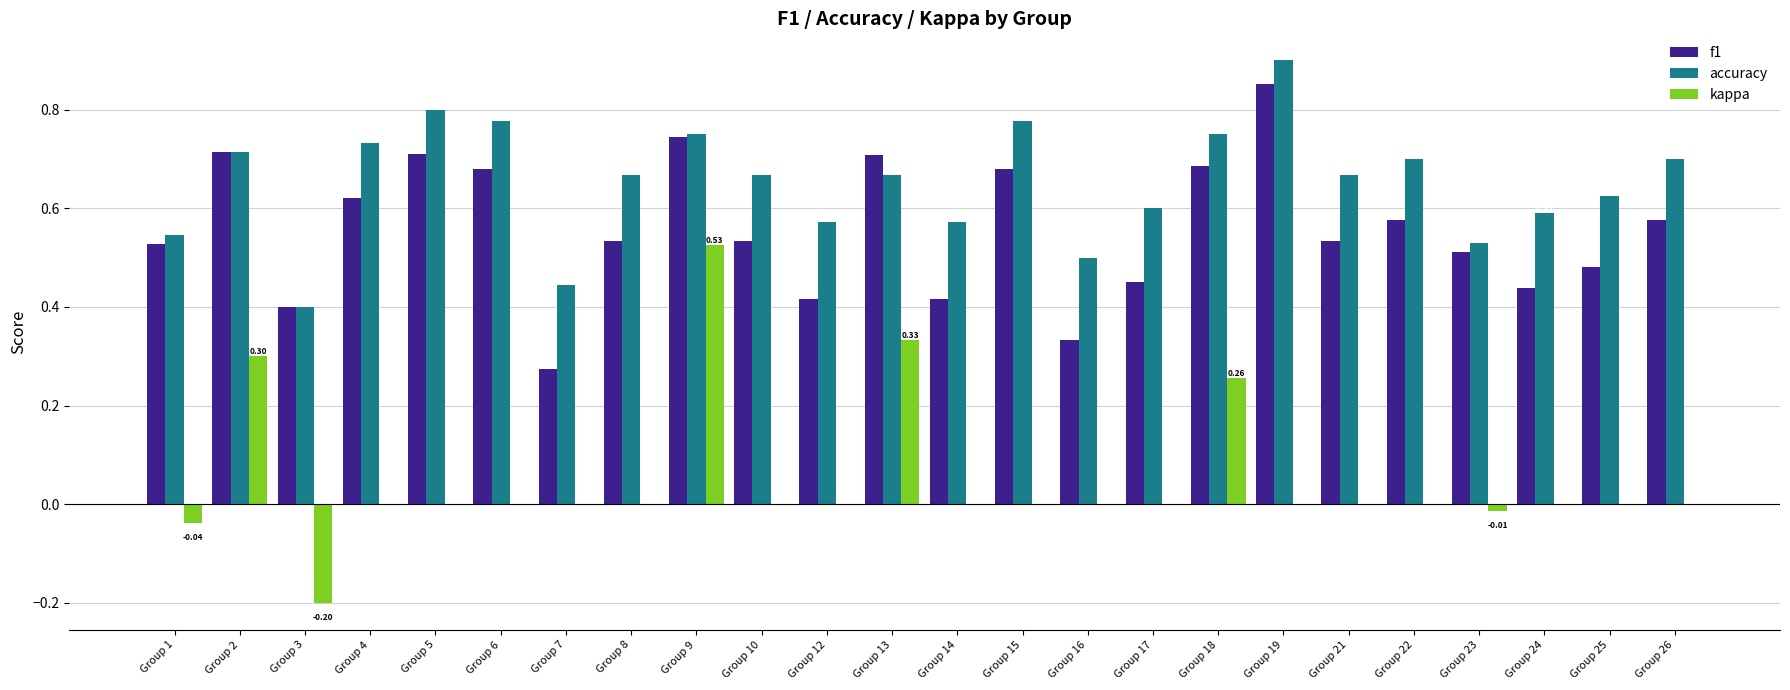

Does the chart contain stacked bars?

No